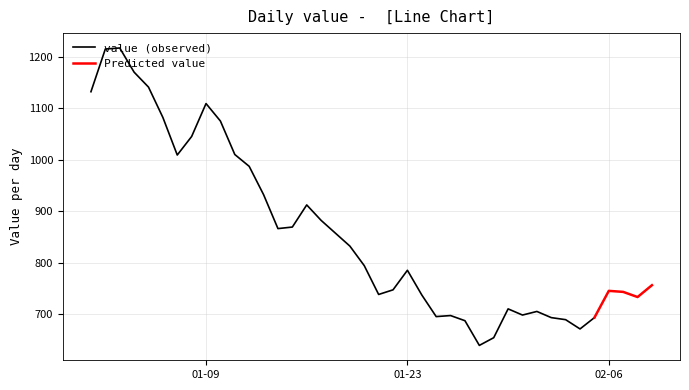

What is the change in value from 2023-01-15 to 2023-01-30?

-159